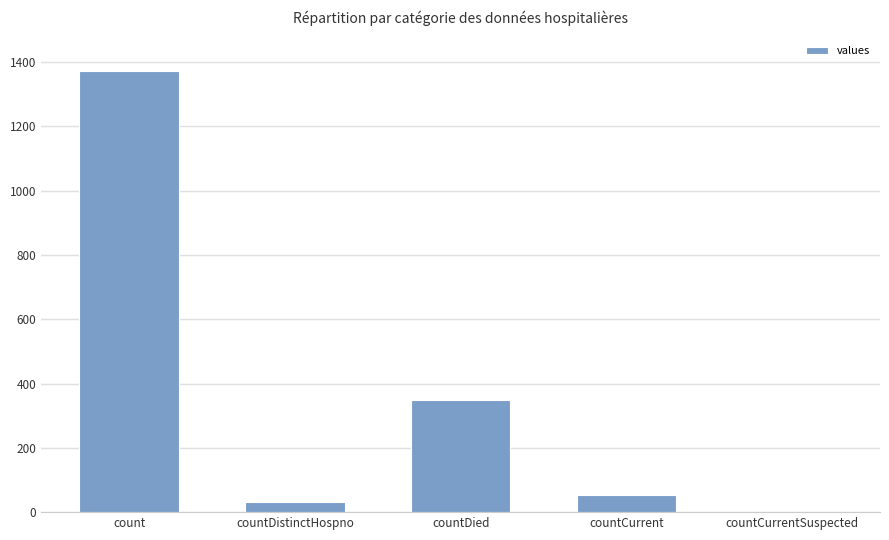

What is the average value?

361